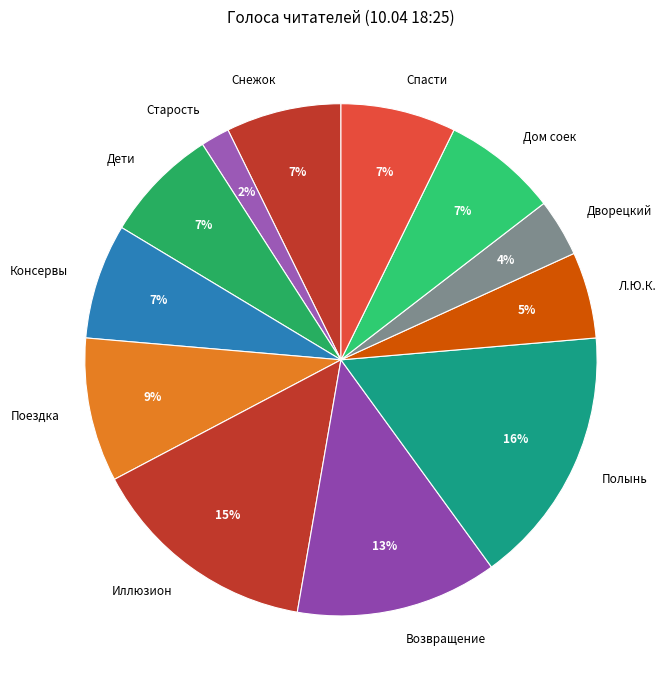

To the nearest percent, what is the average slice percentage?

8%